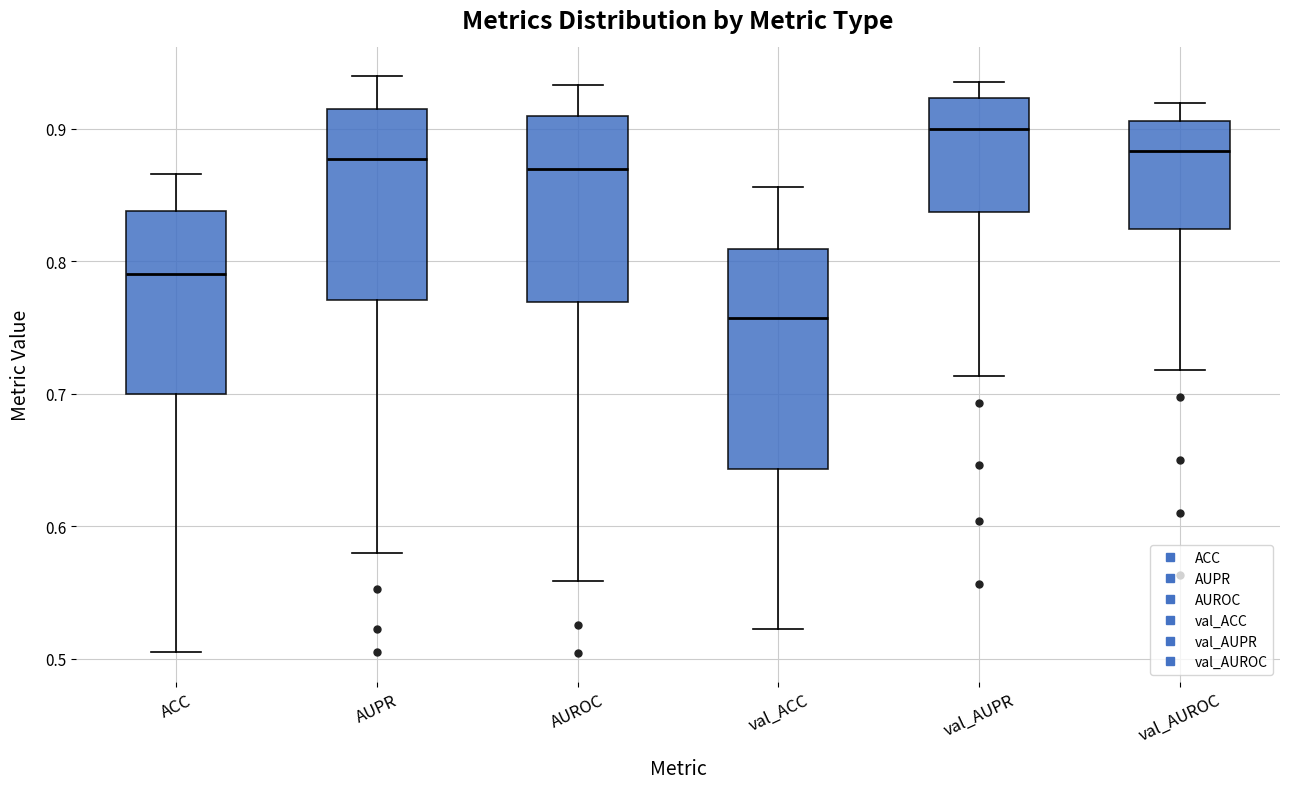

Reading left to right, read every box against the y-axis: the position of its median line, the range the box covers, and the ends of its whiskers. The values are not printed on the chart, so give them approximately, as read against the axis.

ACC: median 0.79, box 0.70 to 0.84, whiskers 0.50 to 0.87
AUPR: median 0.88, box 0.77 to 0.91, whiskers 0.58 to 0.94
AUROC: median 0.87, box 0.77 to 0.91, whiskers 0.56 to 0.93
val_ACC: median 0.76, box 0.64 to 0.81, whiskers 0.52 to 0.86
val_AUPR: median 0.90, box 0.84 to 0.92, whiskers 0.71 to 0.94
val_AUROC: median 0.88, box 0.82 to 0.91, whiskers 0.72 to 0.92